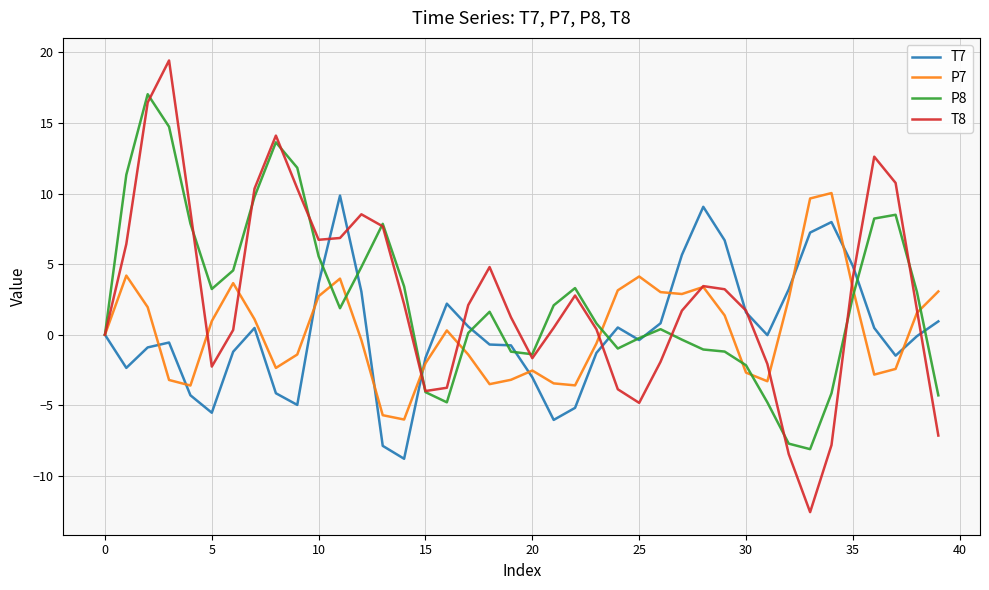

What is the sum of all P8 values?

101.8